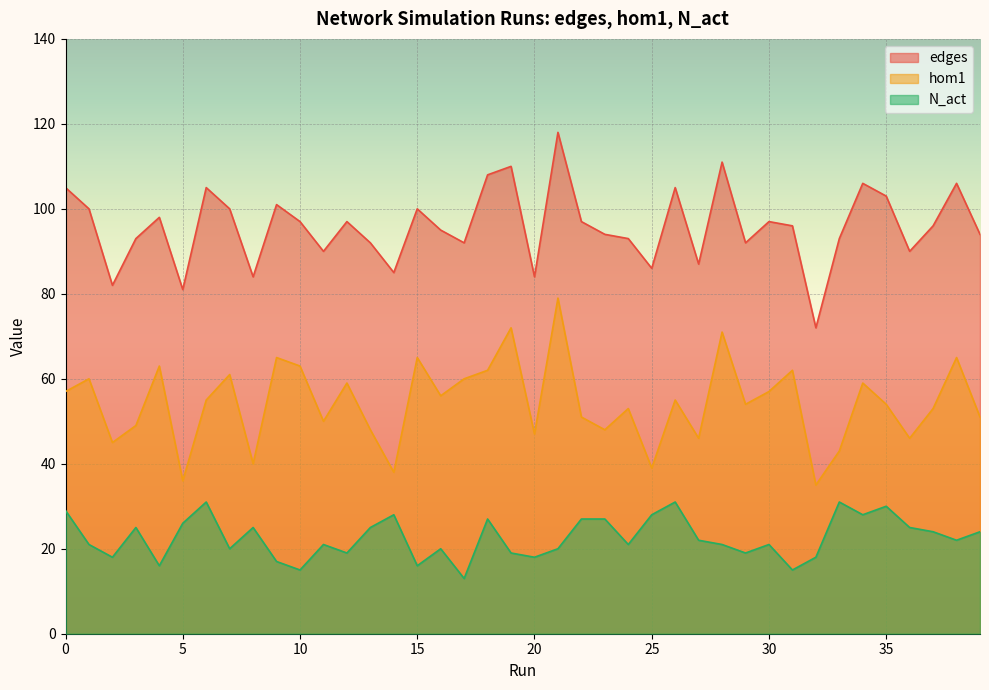

Between 39 and 1, which is larger?

1